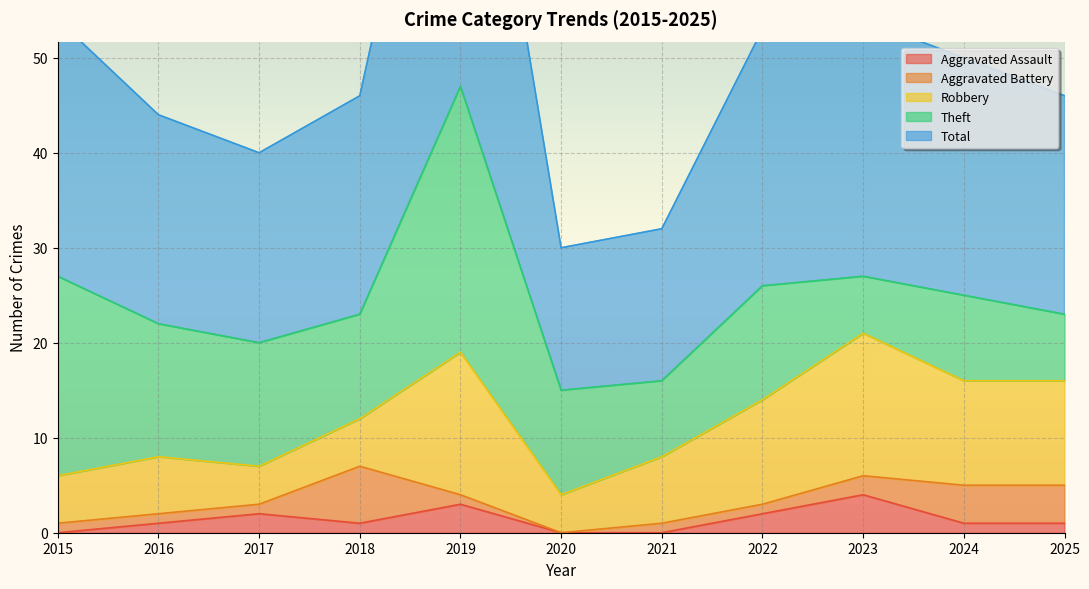

How many interior local valleys does the Aggravated Battery series have?

1